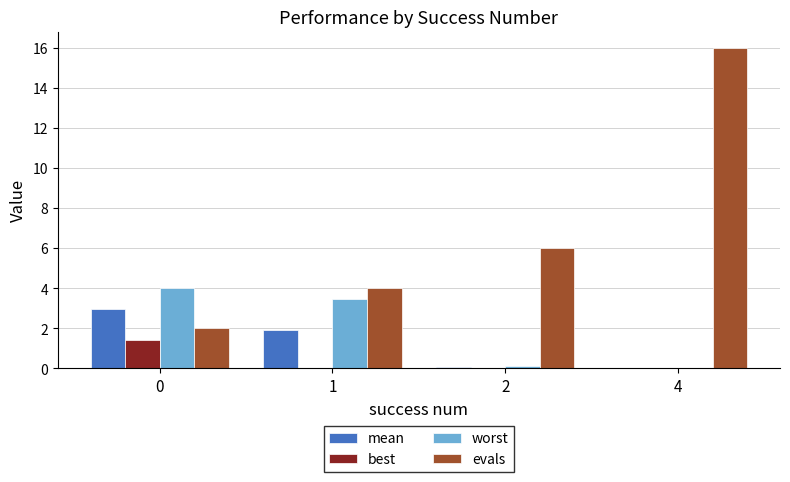

What is the sum of all best values?

1.5